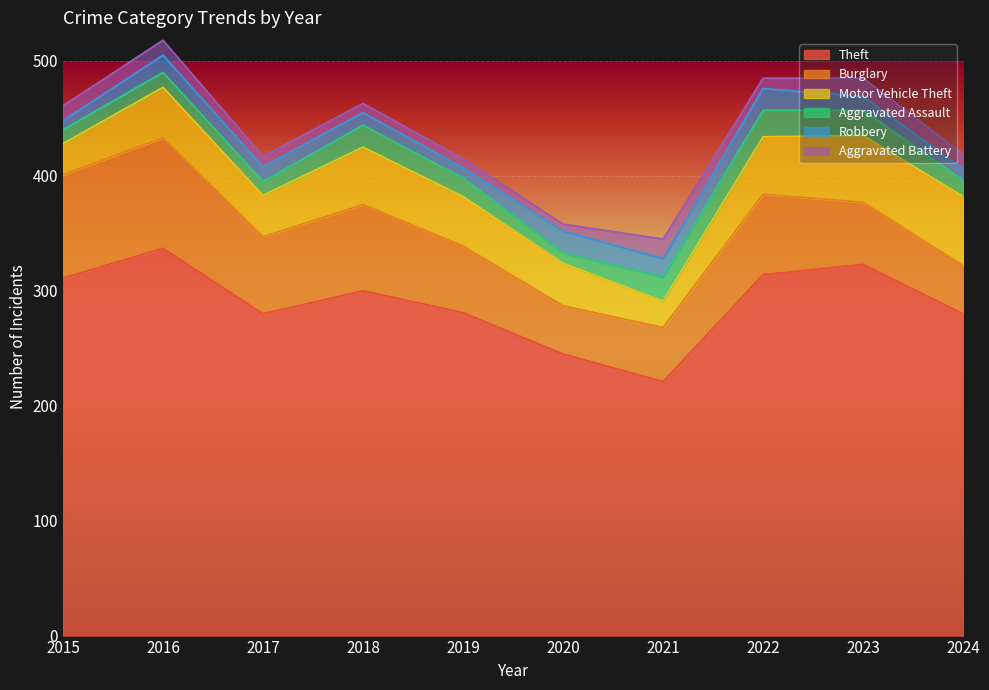

Rank the categories by Aggravated Assault value from lowest to highest.

2020, 2015, 2017, 2016, 2024, 2019, 2018, 2021, 2023, 2022